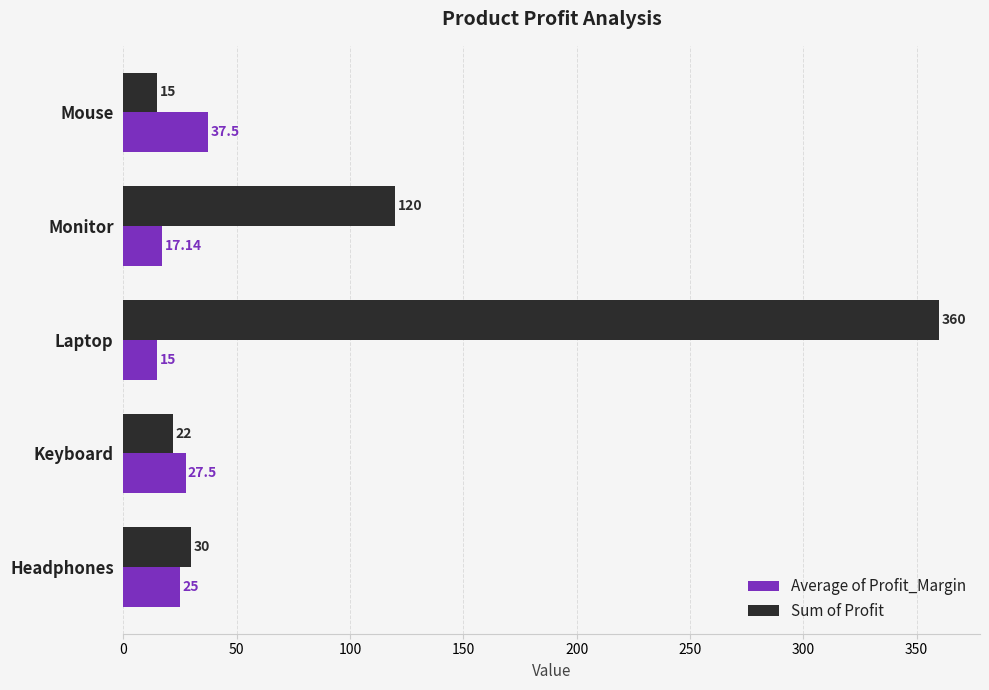

What is the total value across all series at Laptop?

375.0